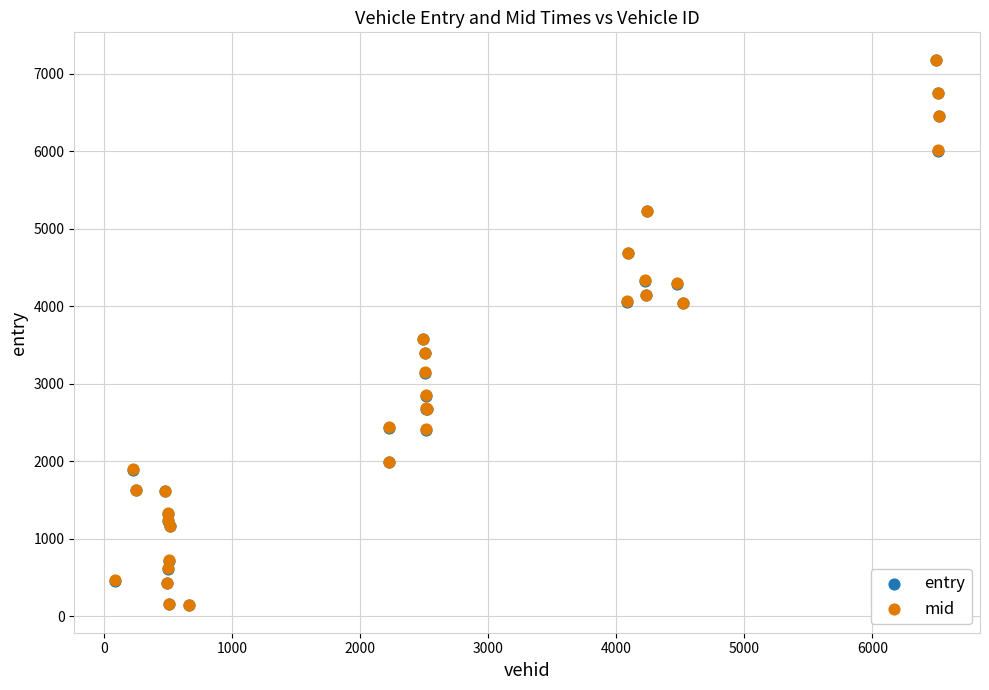

Which series has the widest spread of Y values?

mid